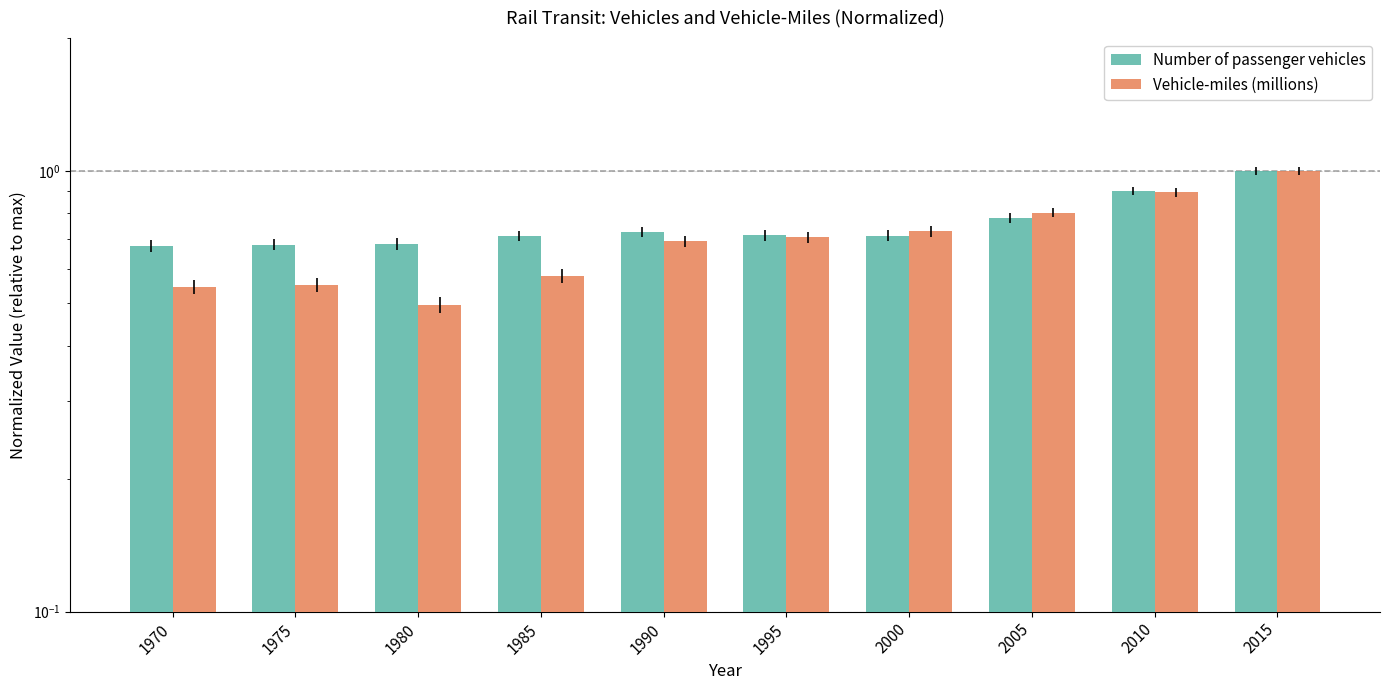

What are all the series names shown in the legend?

Number of passenger vehicles, Vehicle-miles (millions)